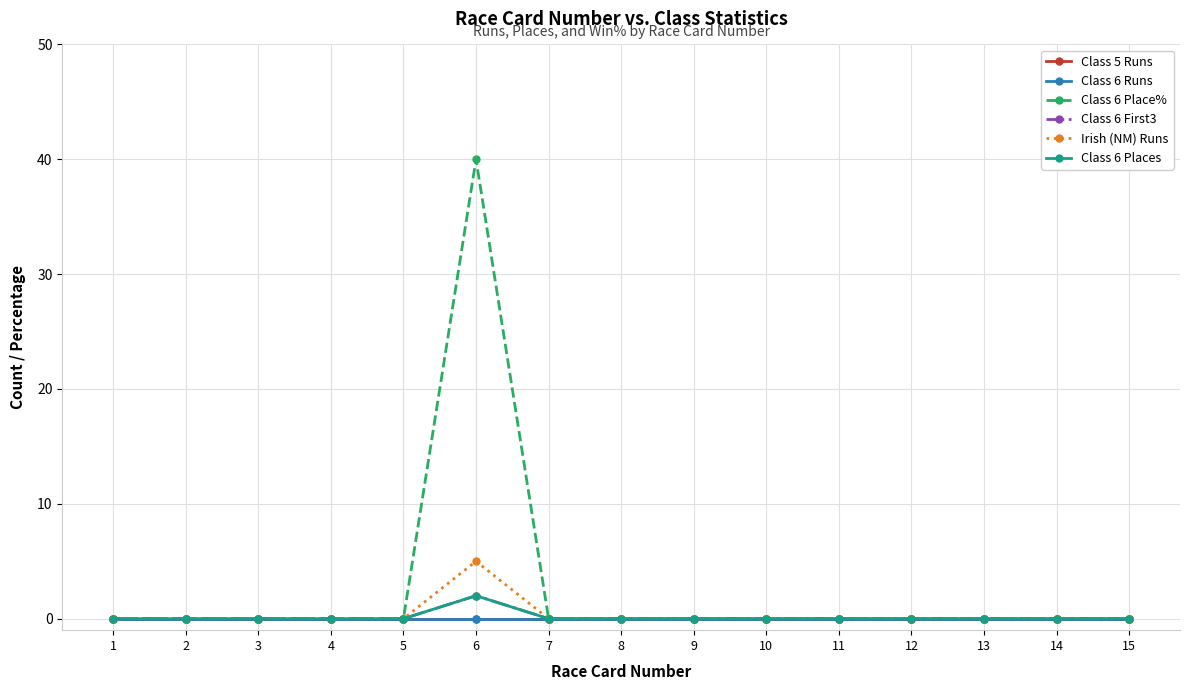

Is this an area chart (filled region under the line)?

No